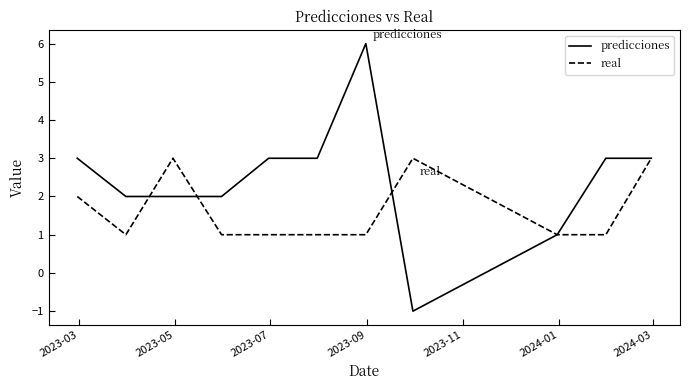

How many lines are shown in the chart?

2